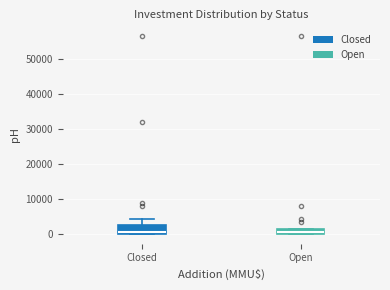

Where does the upper whisker of the box for Closed end on the y-axis? The values are not printed on the chart, so give them approximately, as read against the axis.

4000